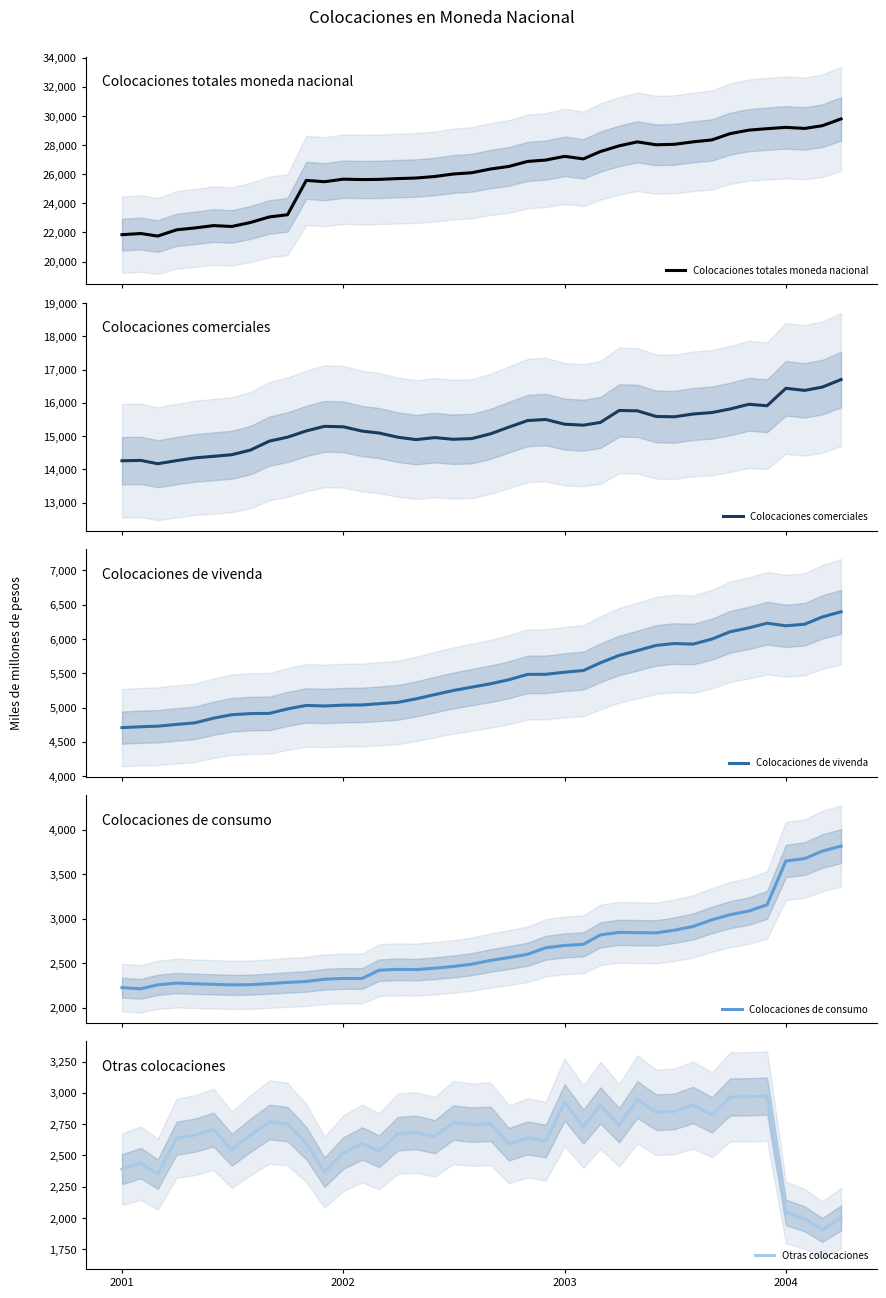

What is the maximum value for Otras colocaciones?

2974